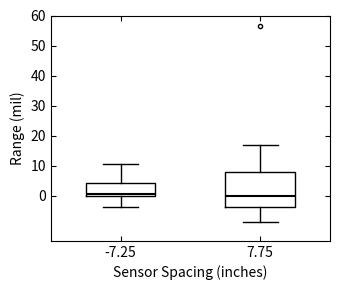

Reading left to right, transcribe this box plot: for each box, give where its median line is, the range the box spans, and where its two whiskers end, as read against the y-axis. The values are not printed on the chart, so give them approximately, as read against the axis.

-7.25: median 1, box 0 to 4, whiskers -4 to 11
7.75: median 0, box -4 to 8, whiskers -9 to 17